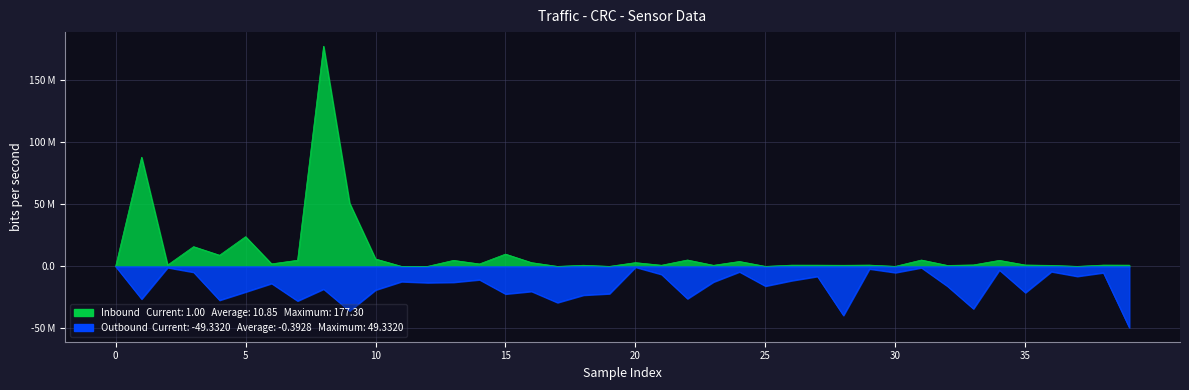

What position from the right is 10?

30